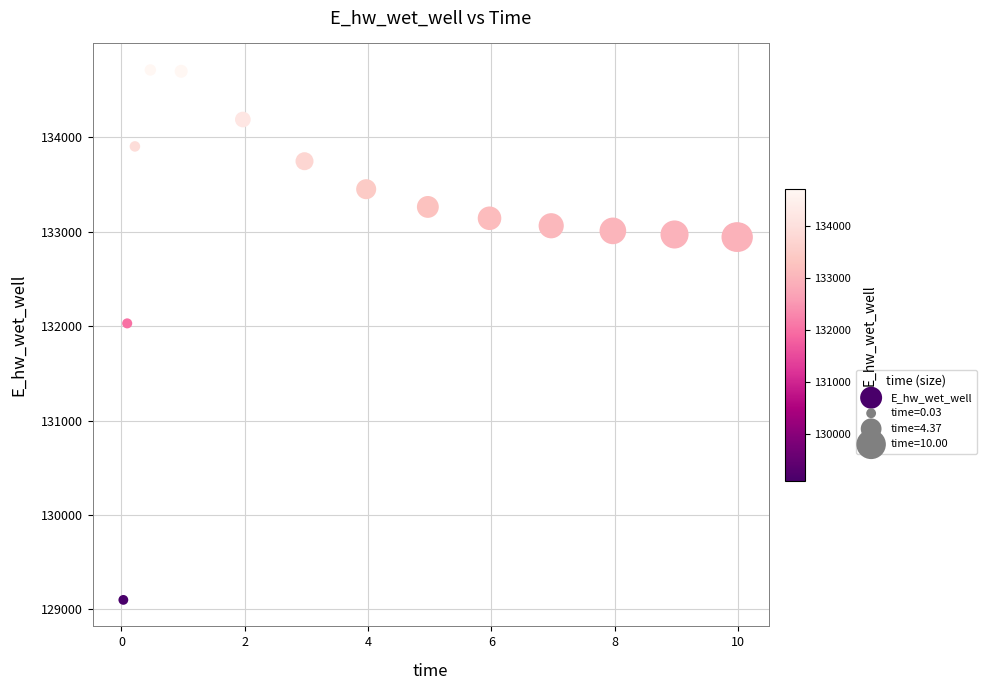

What Y value in the scatter plot is closest to 131906?

132029.1